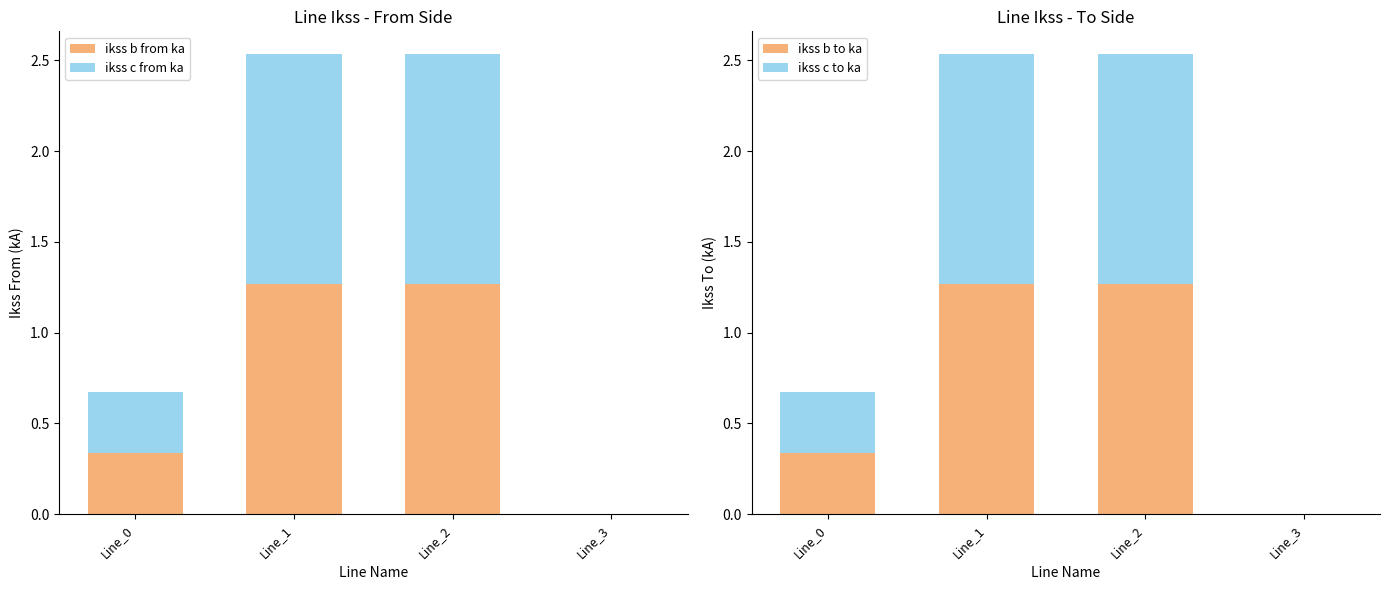

What is the sum of all ikss b to ka values?

2.9